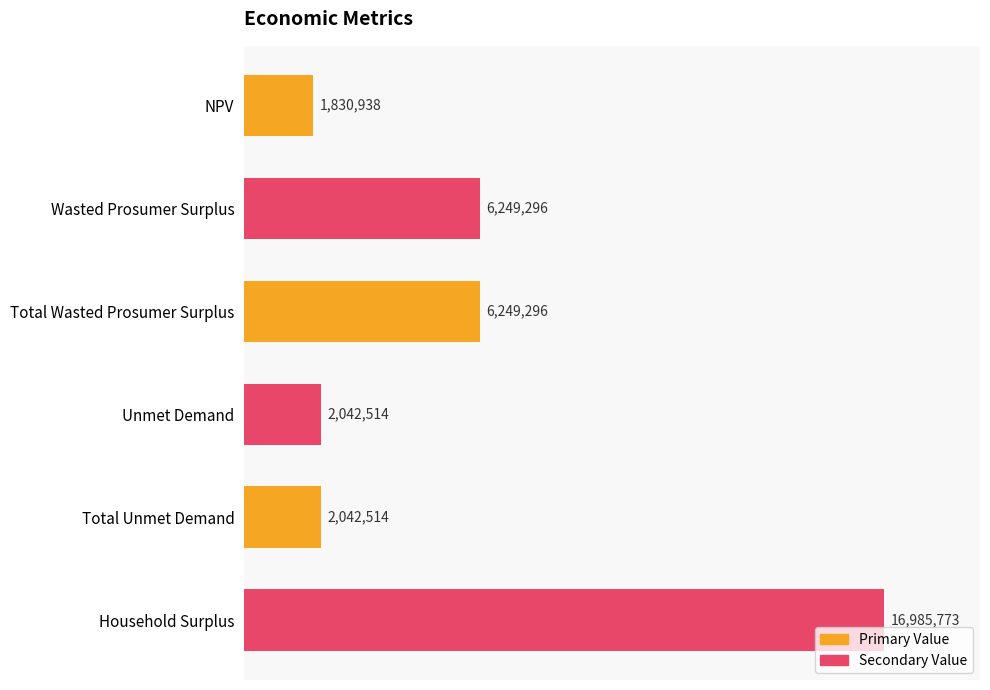

Are the bars horizontal?

Yes